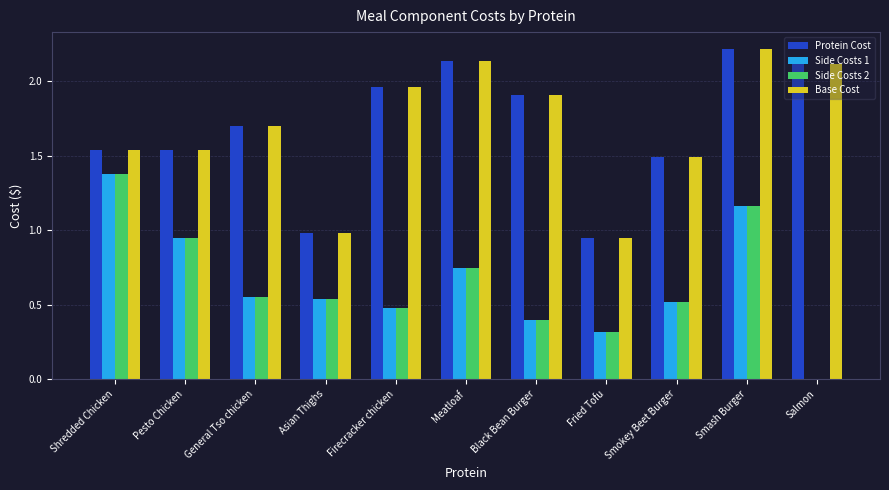

What is the total value across all series at Asian Thighs?

3.0